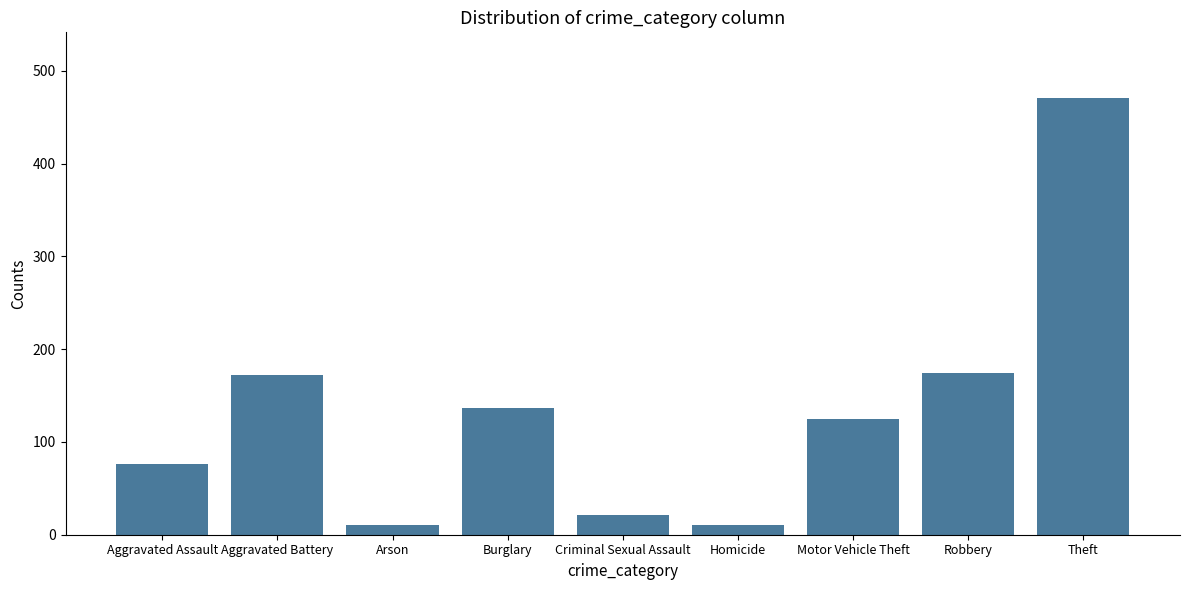

What is the value of the 6th bar from the left?

11